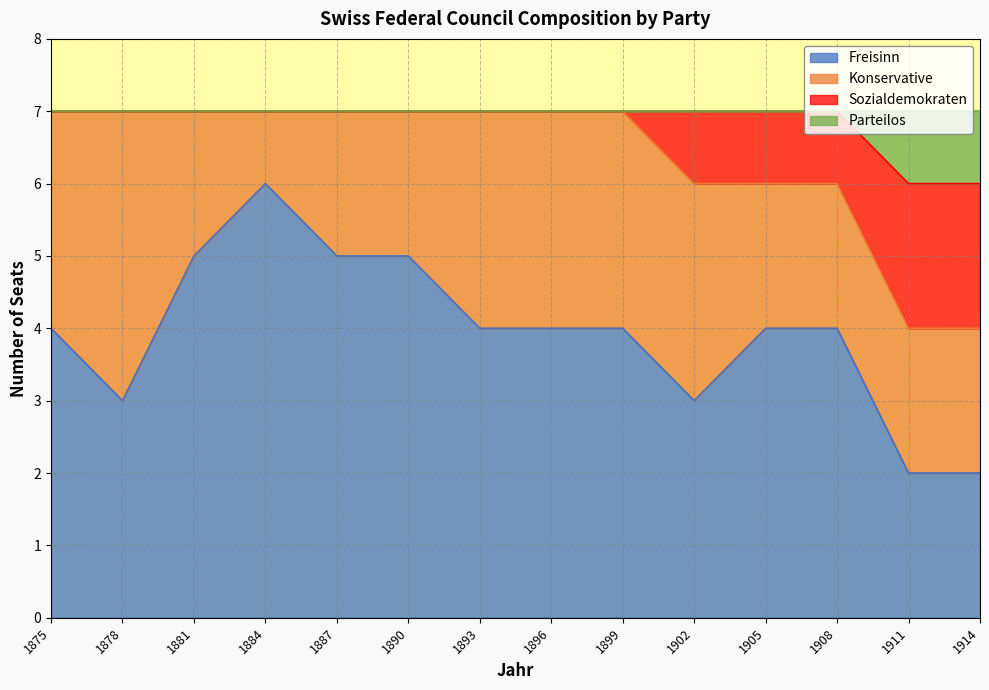

At which label does Parteilos reach its minimum?

1911